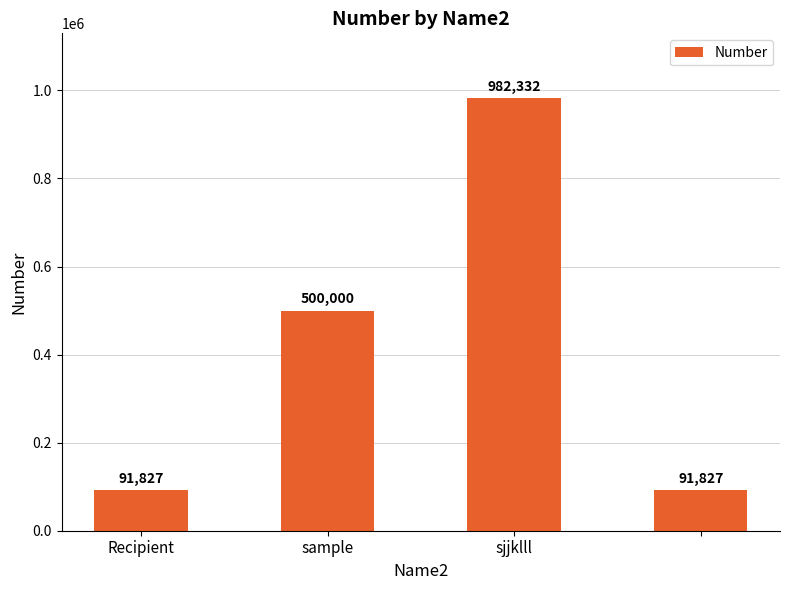

Reading left to right, list all the values displayed in this chart.

91827	500000	982332	91827